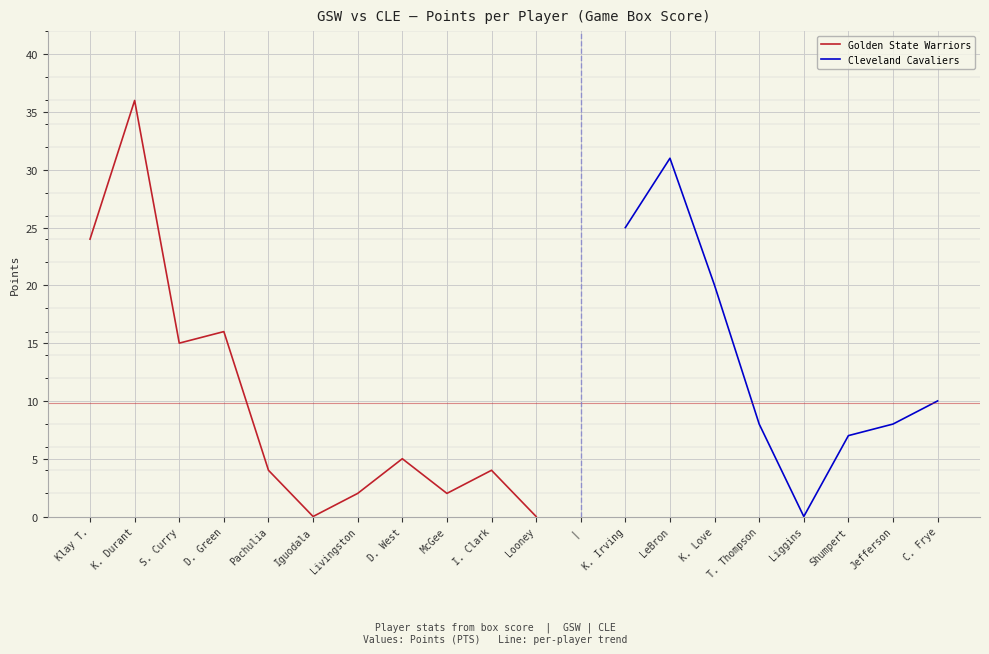

The value of Golden State Warriors at S. Curry is 21. True or false?

False